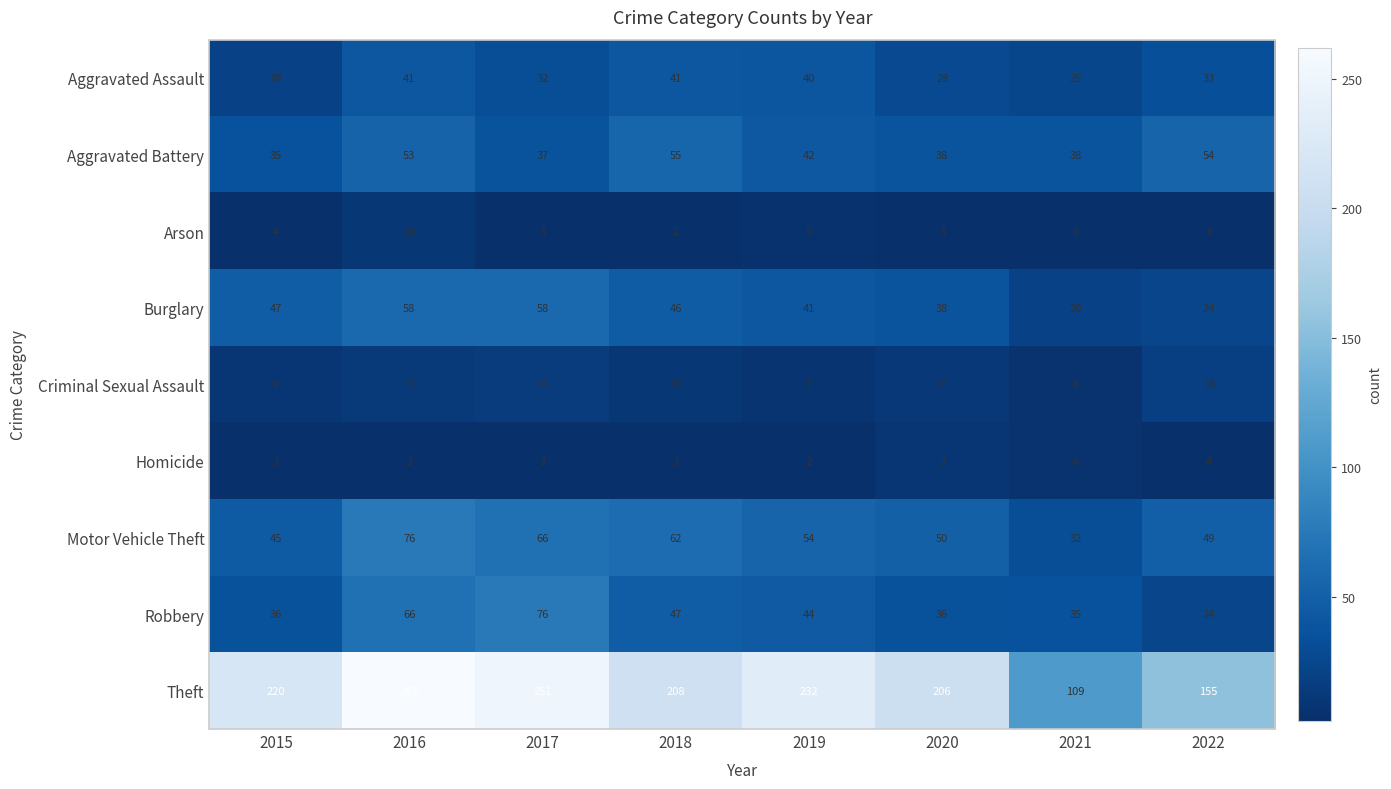

Between 2018 and 2021, which series saw the biggest shift?

Theft